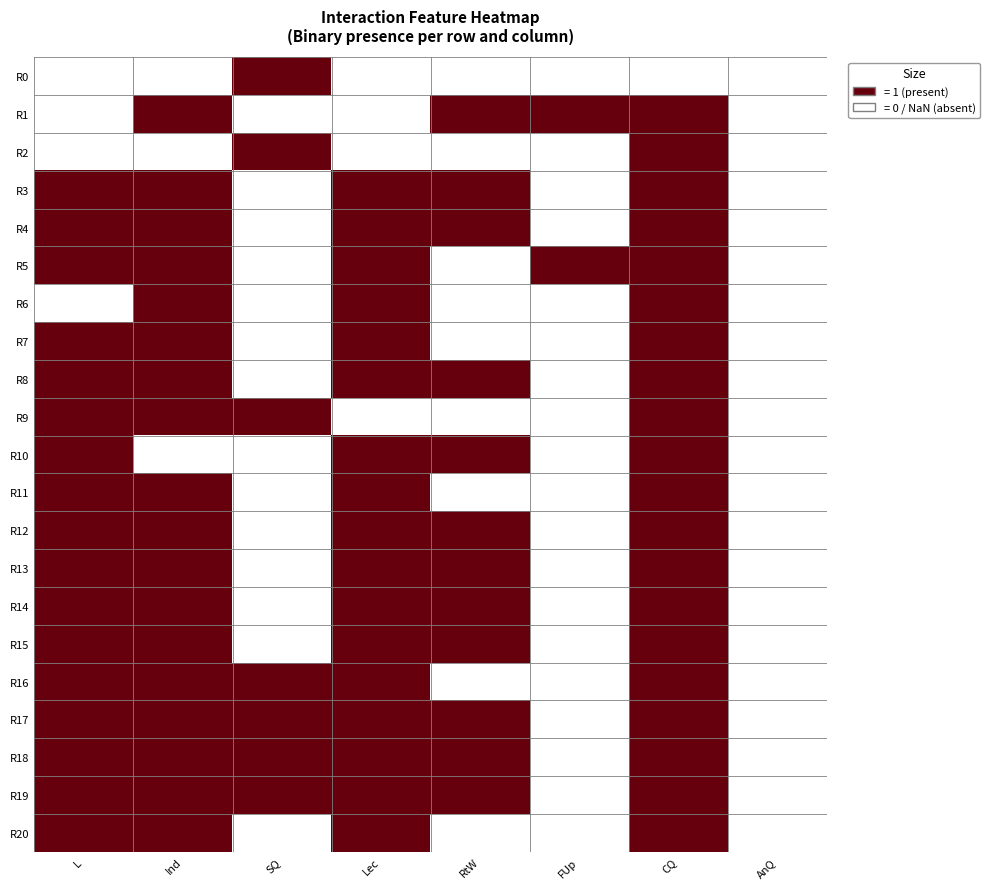

List the series in order of their peak value, lowest first.

R0, R1, R2, R3, R4, R5, R6, R7, R8, R9, R10, R11, R12, R13, R14, R15, R16, R17, R18, R19, R20